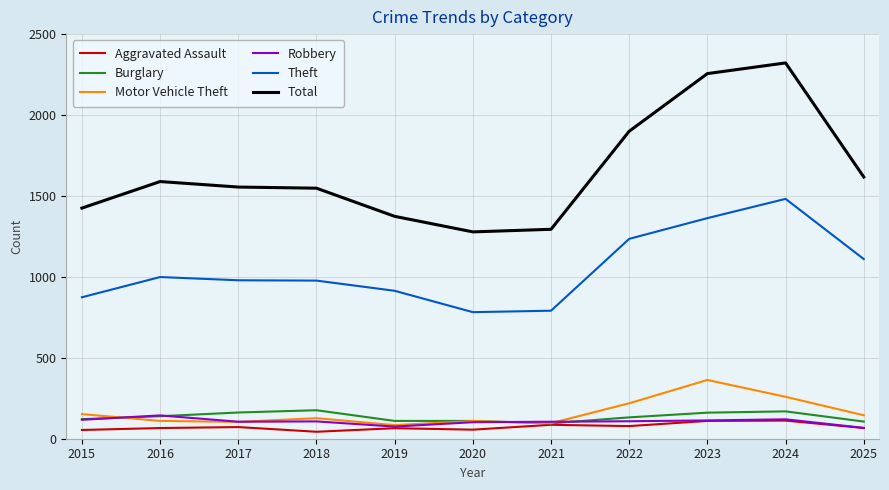

How many series are shown in this chart?

6